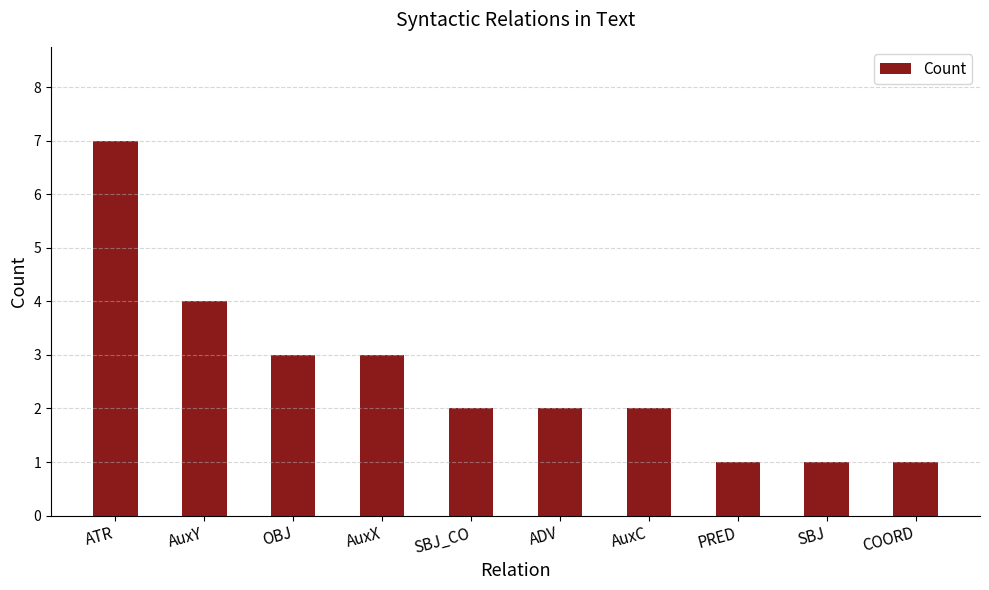

True or false: the data shows 1 at ADV.

False